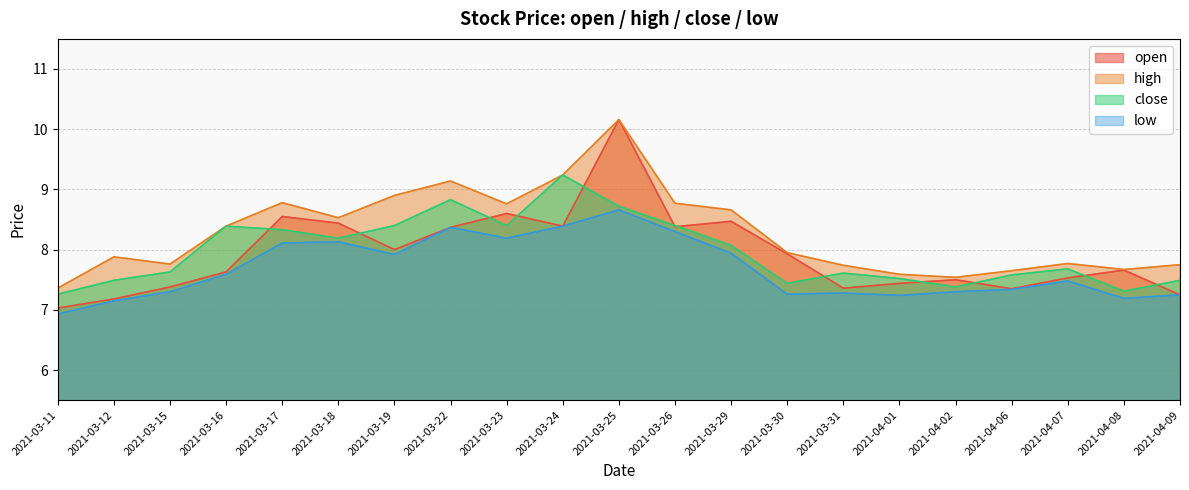

Where is the first local minimum for high?

2021-03-15